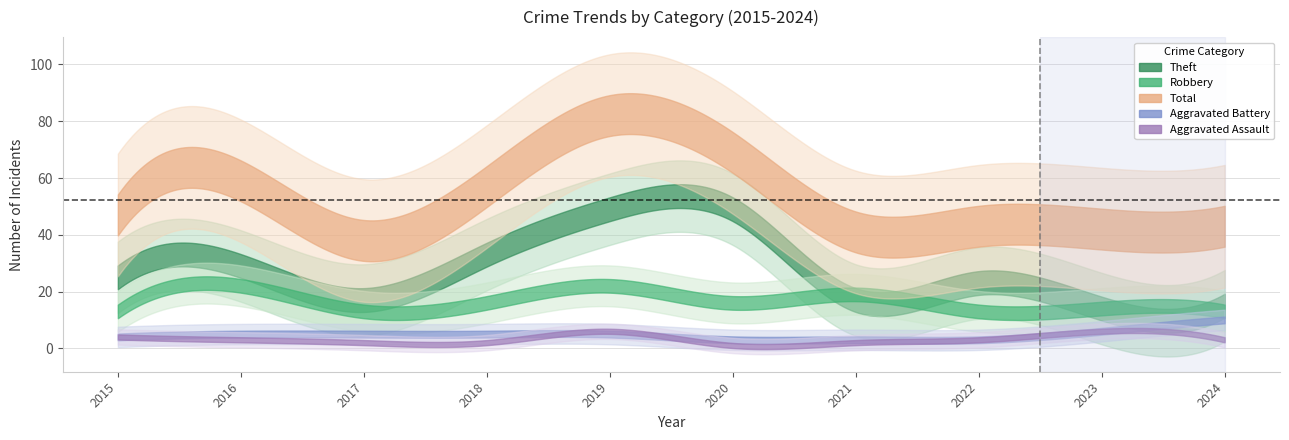

At which label is Aggravated Battery closest to 6?

2023